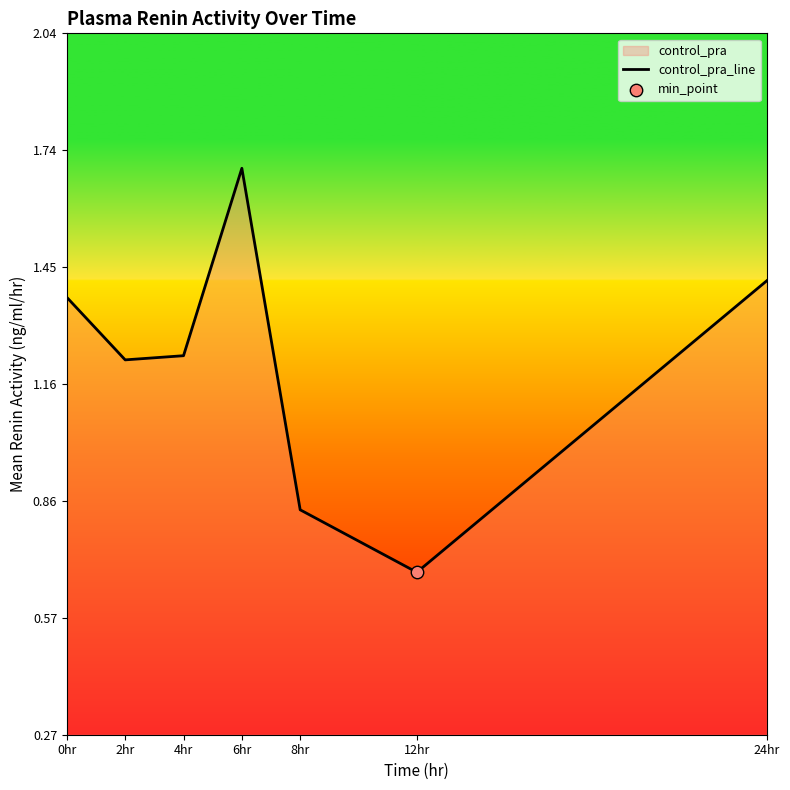

Between 12hr and 0hr, which is larger?

0hr